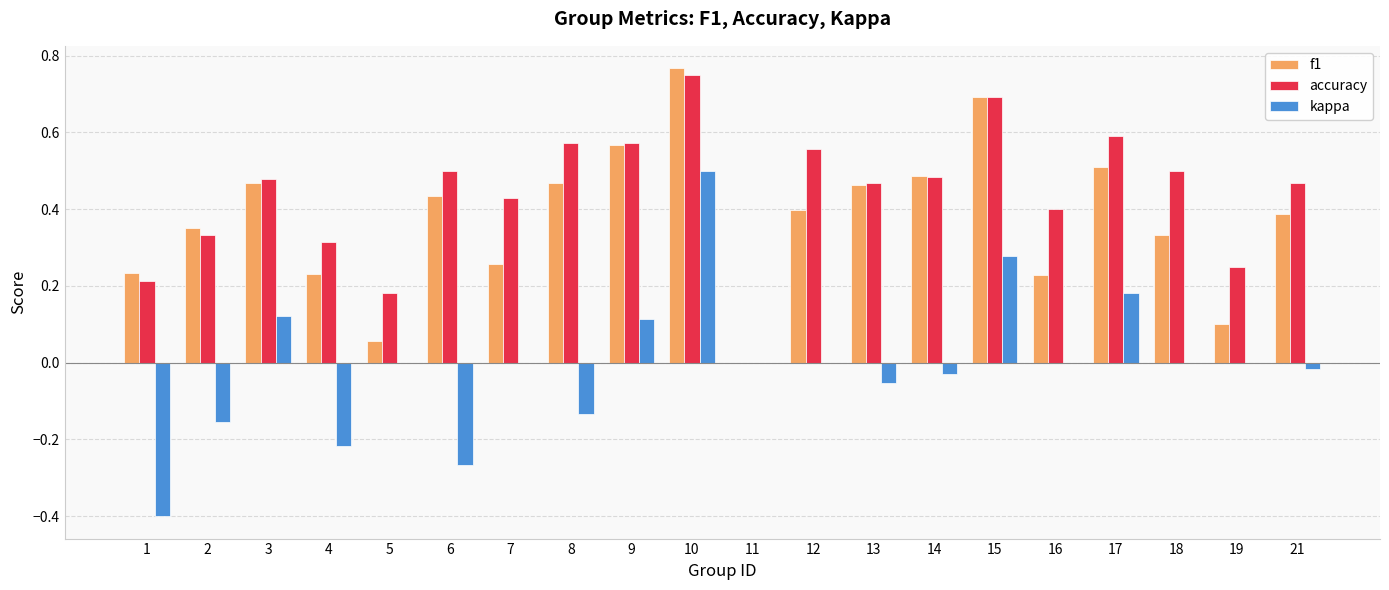

How many series are shown in this chart?

3